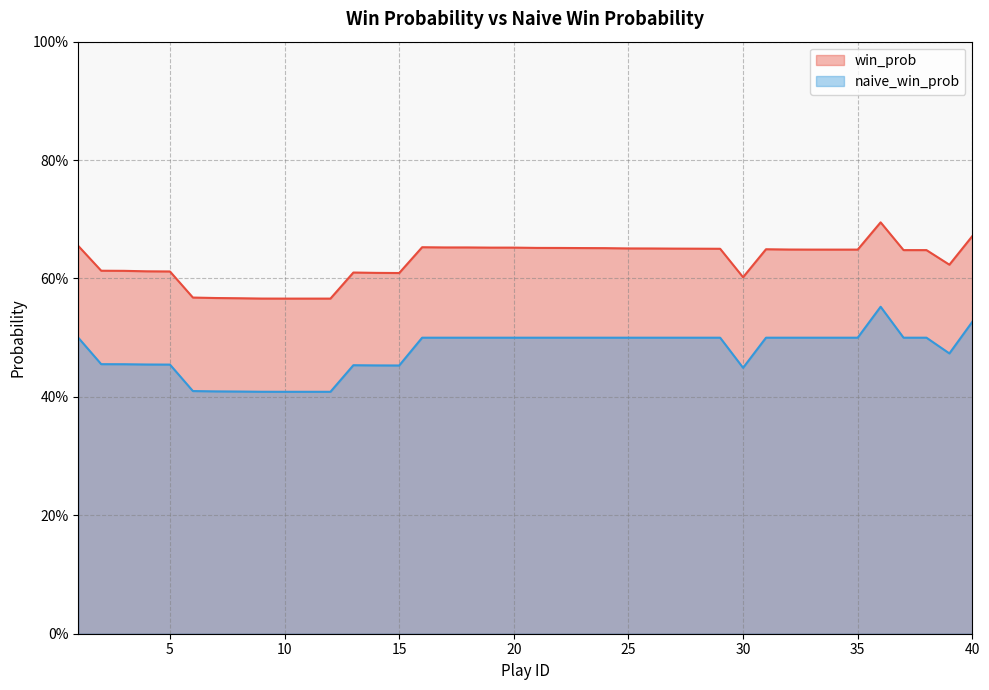

Does the chart display data point markers on the line(s)?

No